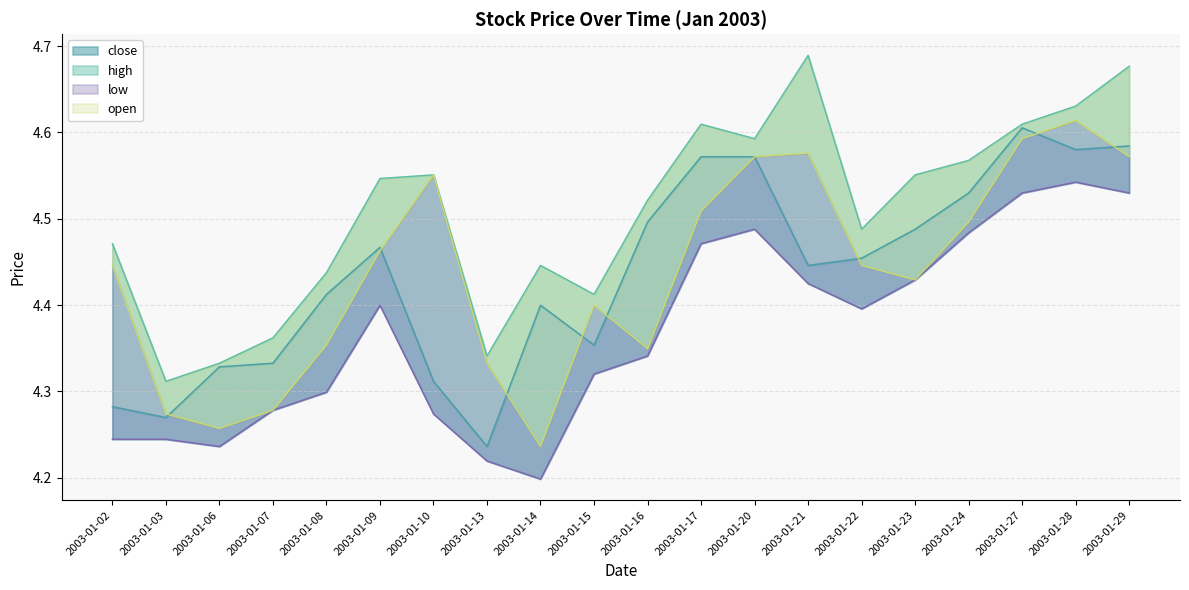

Where is the first local maximum for high?

2003-01-10